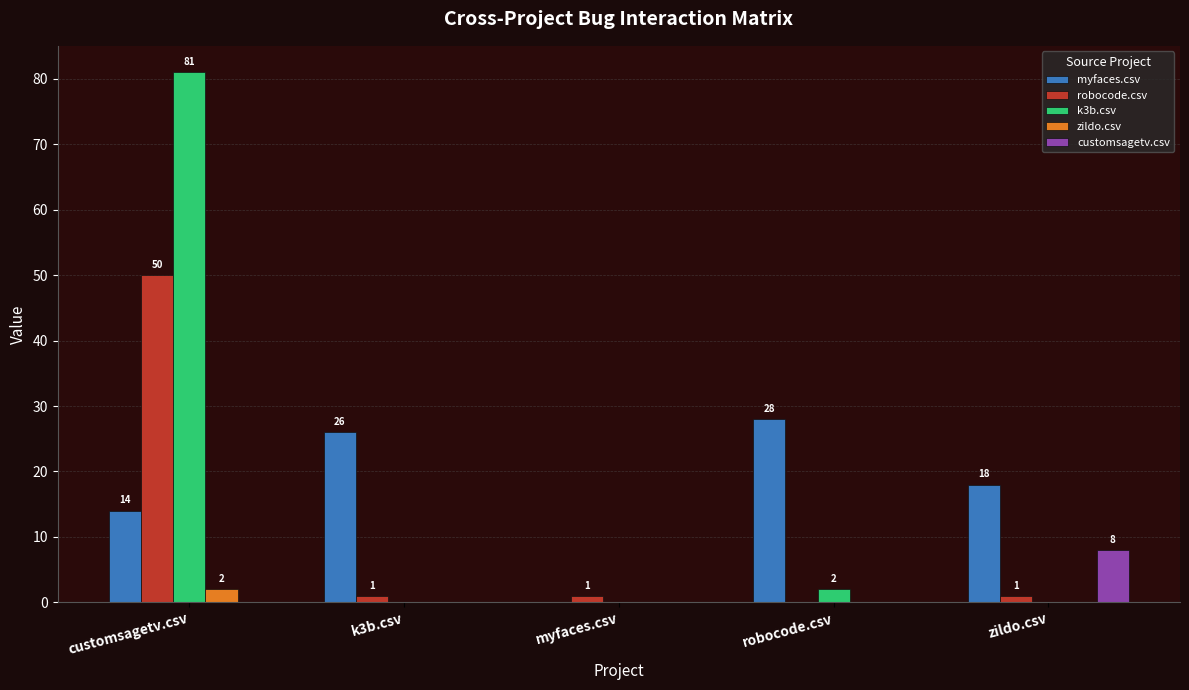

What are all the series names shown in the legend?

myfaces.csv, robocode.csv, k3b.csv, zildo.csv, customsagetv.csv